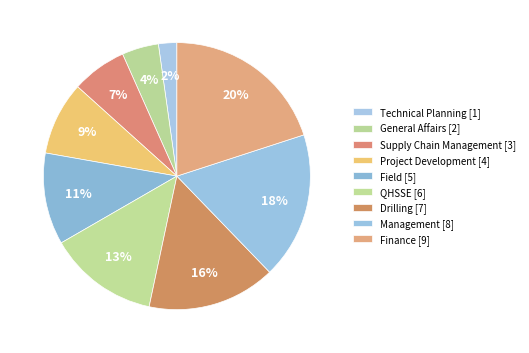

The Field slice represents 1% of the pie. True or false?

False